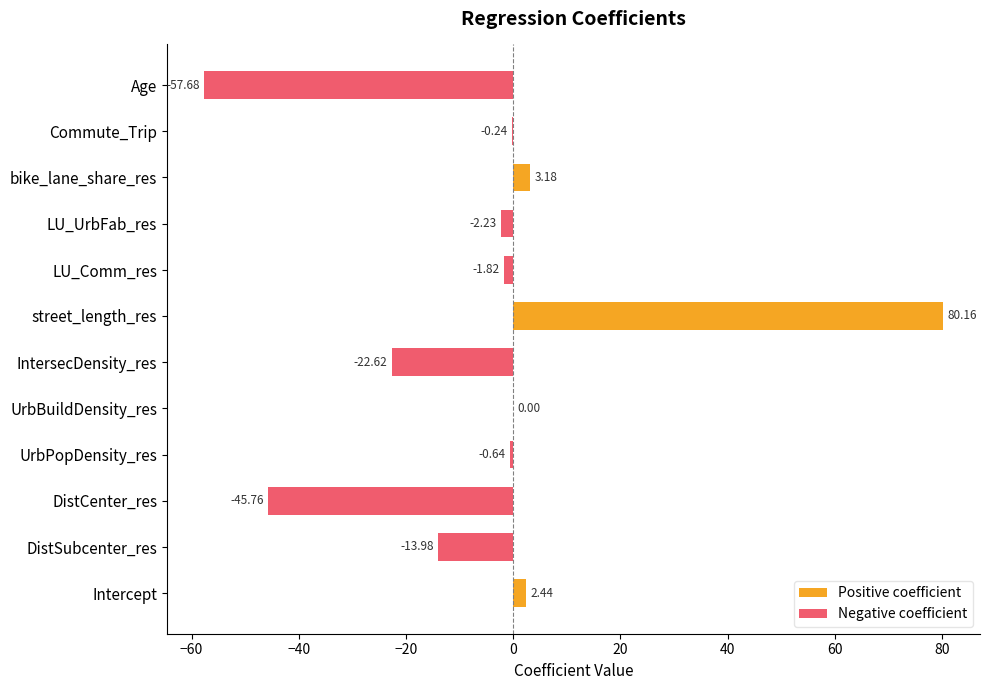

Where does the data first go above 0?

Intercept